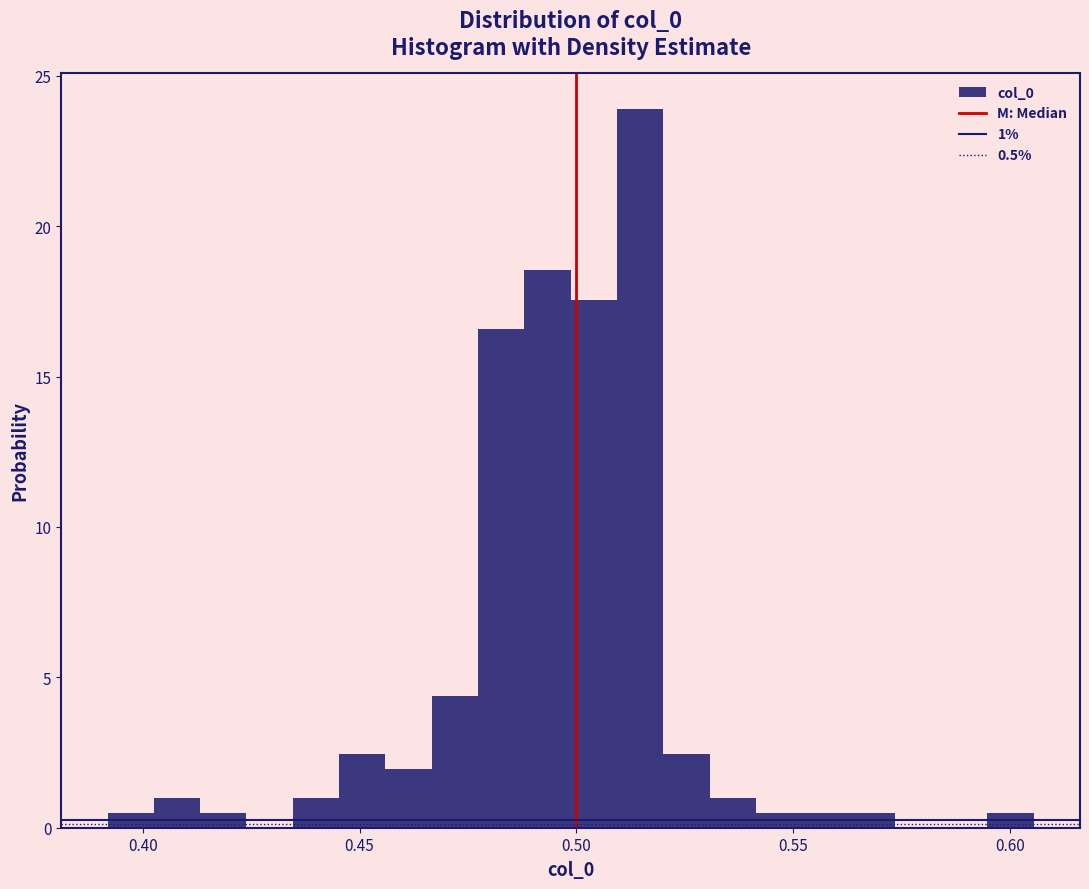

Read against the x-axis, roughly where is the centre of the tallest bar?

0.515